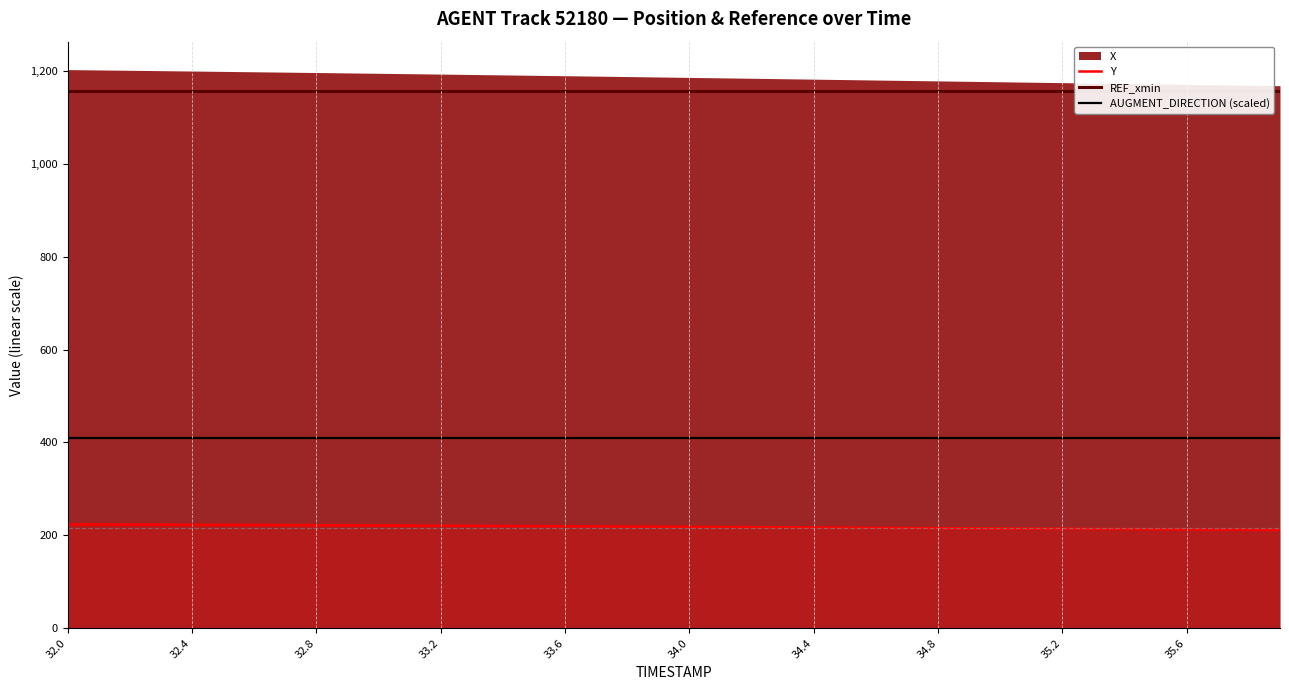

What is the sum of all REF_xmin values?

46218.2